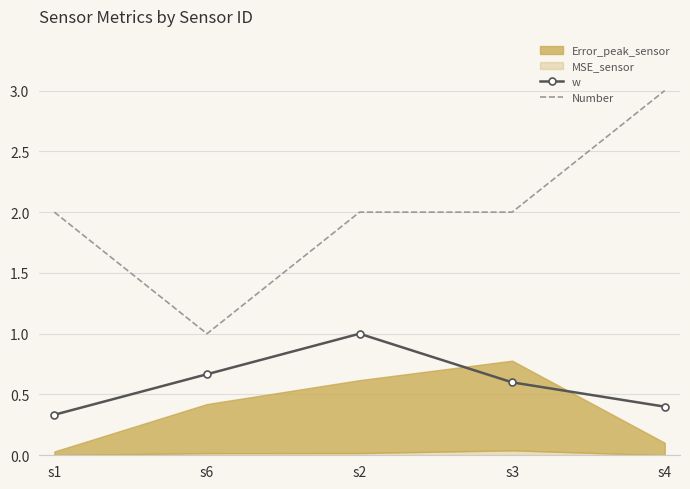

True or false: w and Number intersect in this chart.

False